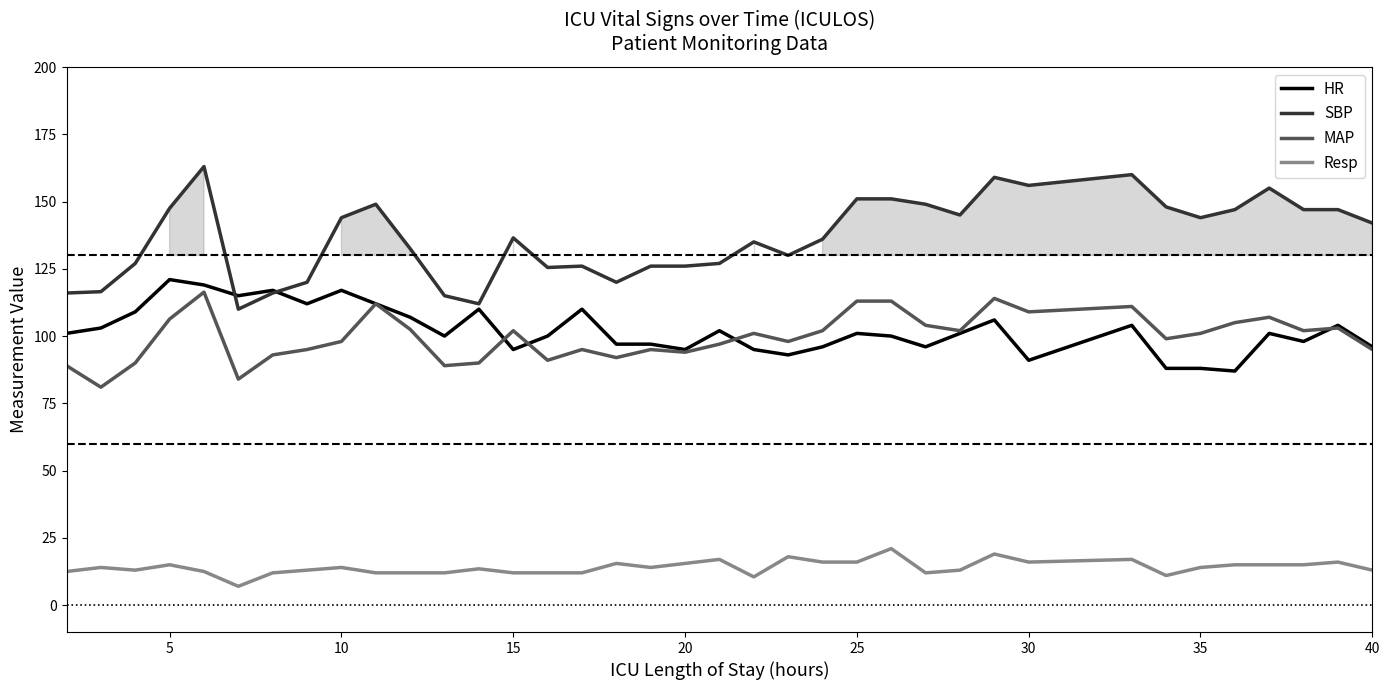

True or false: MAP and SBP intersect in this chart.

False